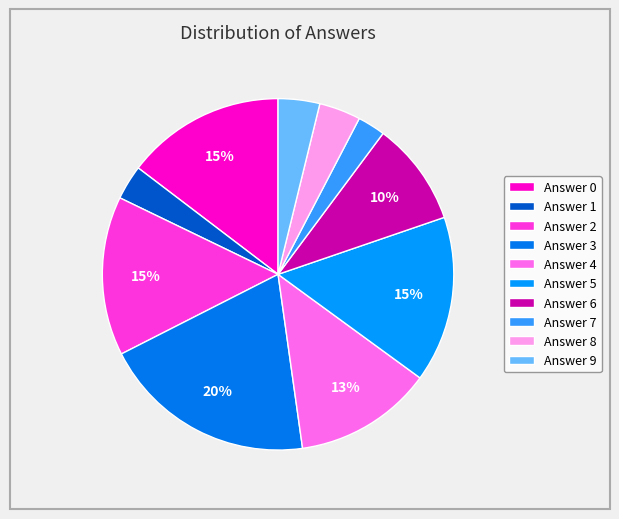

Count the number of slices in the pie.

10